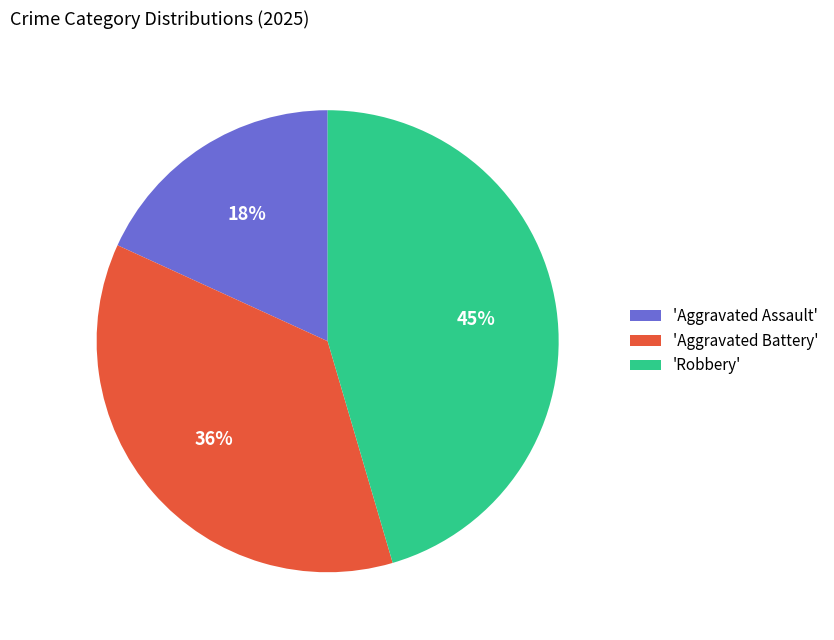

To the nearest percent, what is the difference between the largest and smallest slice percentages?

27%